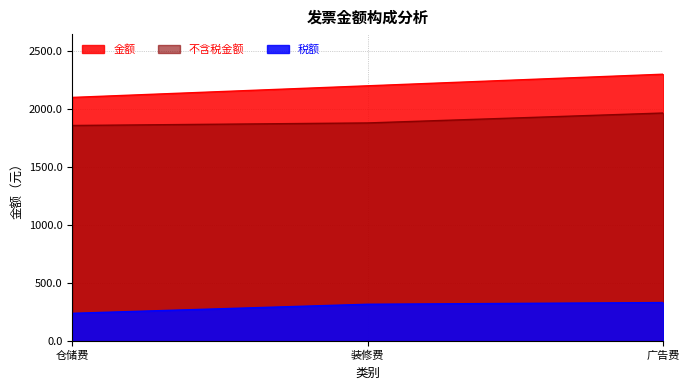

At which label does 不含税金额 reach its minimum?

仓储费